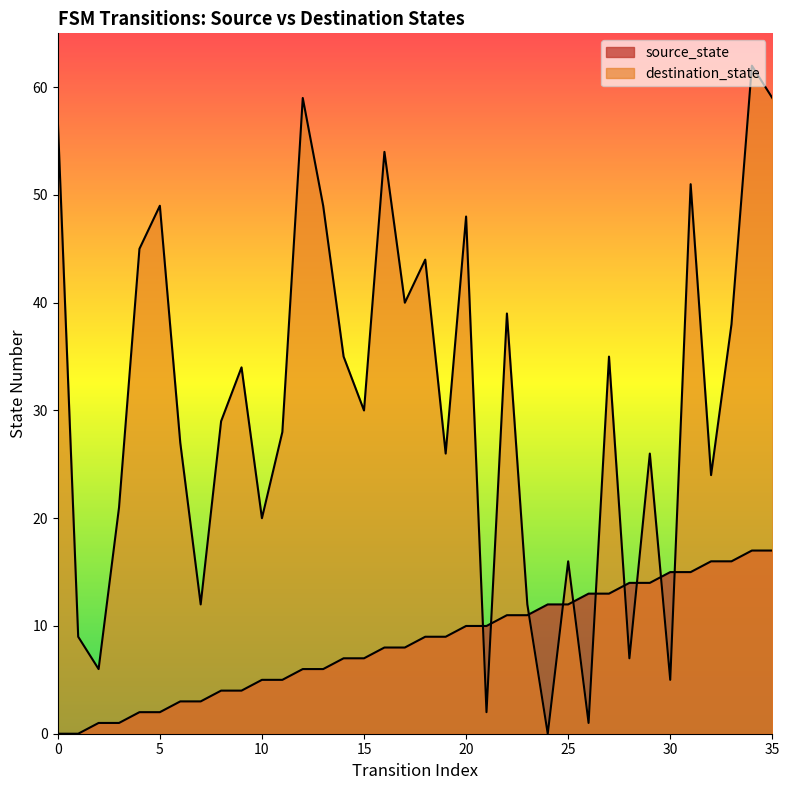

At how many categories does at least one series exceed 29?

18